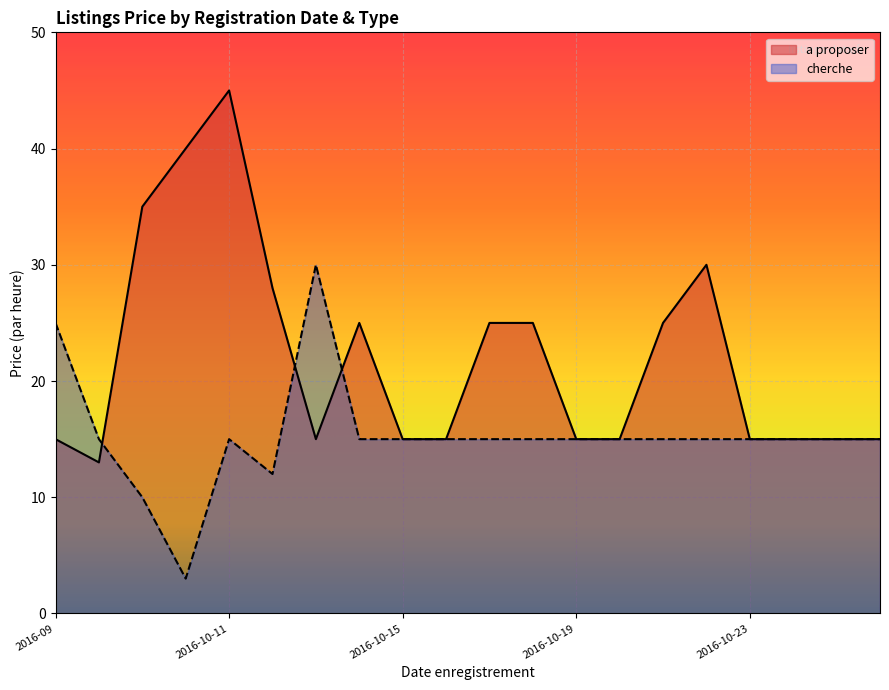

Which category has the lowest value in the a proposer series?

2016-10-08